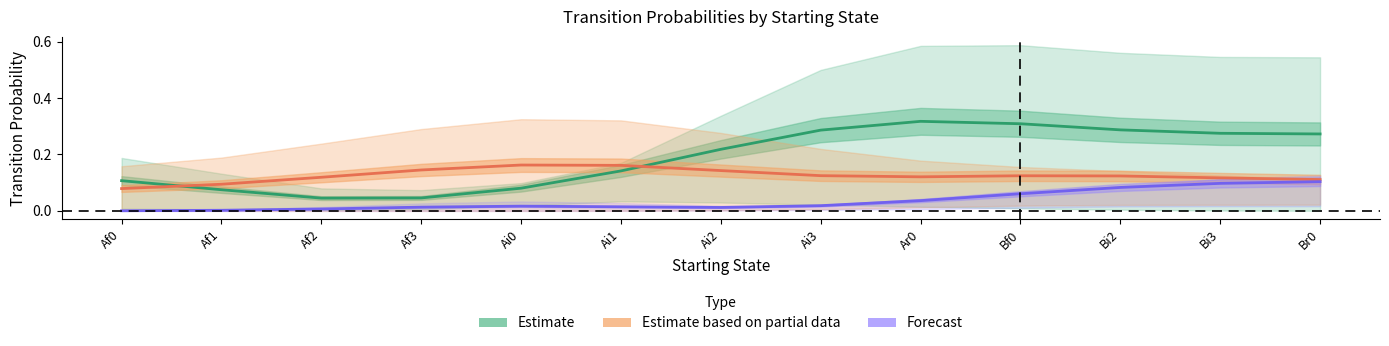

What is the spread (max minus min) of values at Bf0?

0.2